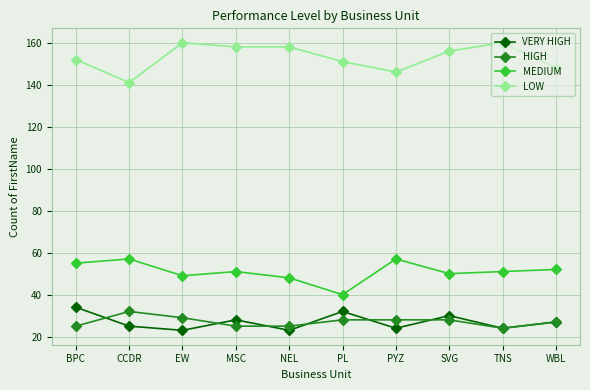

What is the minimum value for LOW?

141